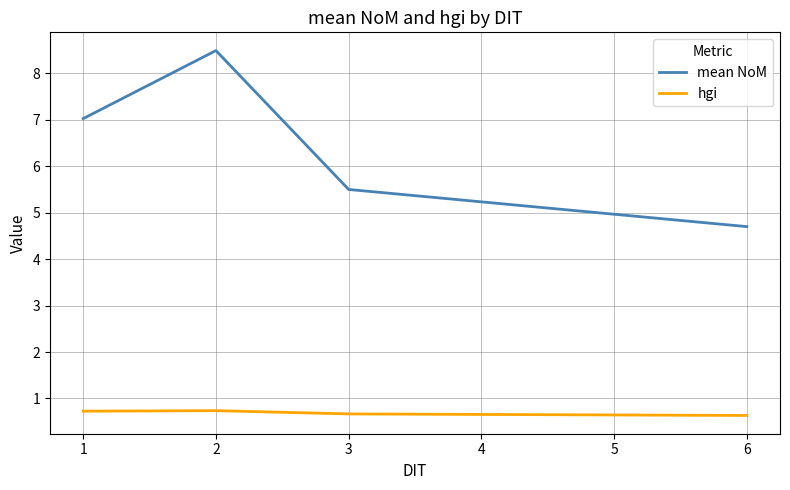

What is the difference between the maximum and second lowest values in the hgi series?

0.1